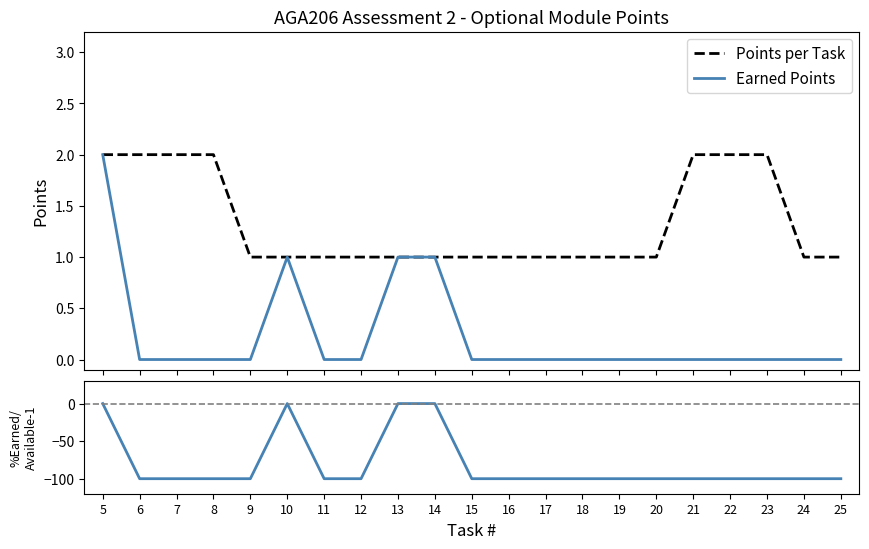

Between 9 and 17, which is larger?

9